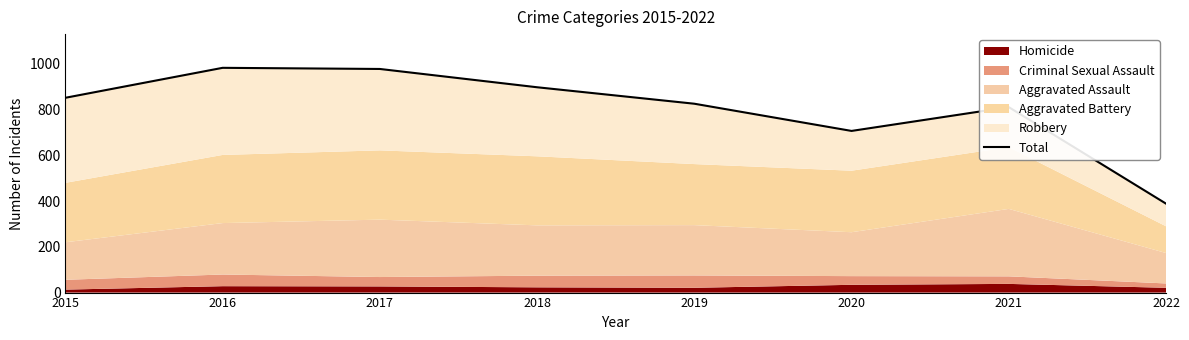

Approximately how many times larger is the value at 2021 compared to 2016?

0.8